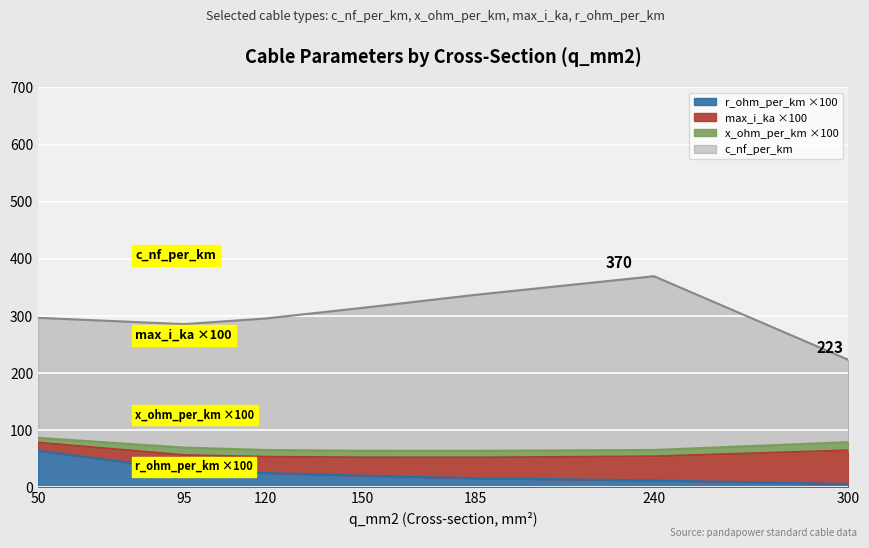

True or false: r_ohm_per_km and c_nf_per_km intersect in this chart.

False